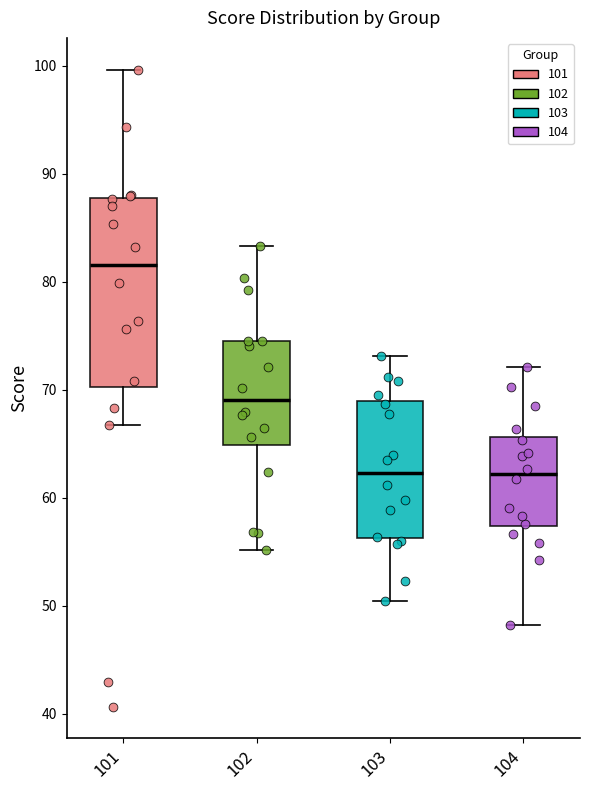

Reading left to right, transcribe this box plot: for each box, give where its median line is, the range the box spans, and where its two whiskers end, as read against the y-axis. The values are not printed on the chart, so give them approximately, as read against the axis.

101: median 82, box 70 to 88, whiskers 67 to 100
102: median 69, box 65 to 74, whiskers 55 to 83
103: median 62, box 56 to 69, whiskers 50 to 73
104: median 62, box 57 to 66, whiskers 48 to 72